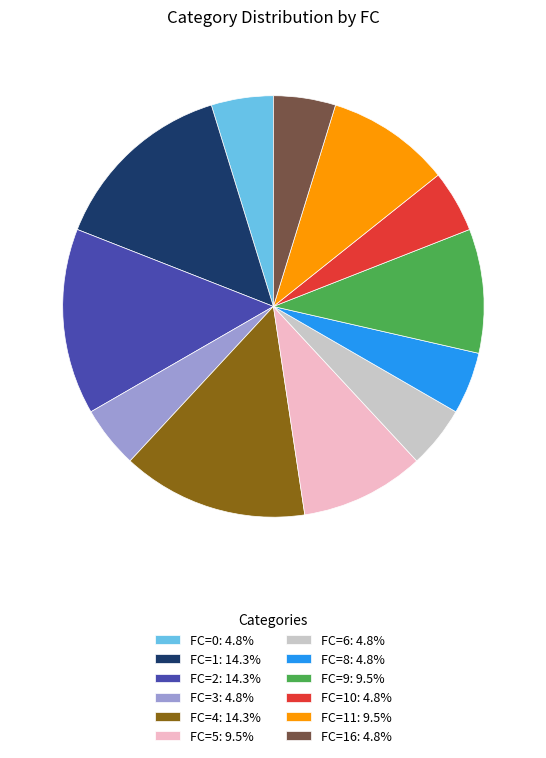

Approximately how many times larger is the value at FC=2: 14.3% compared to FC=4: 14.3%?

1.0